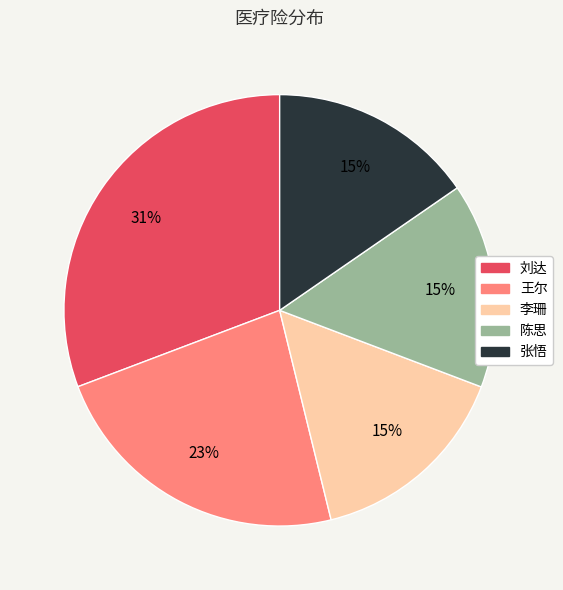

True or false: 李珊 accounts for 15% of the total.

True